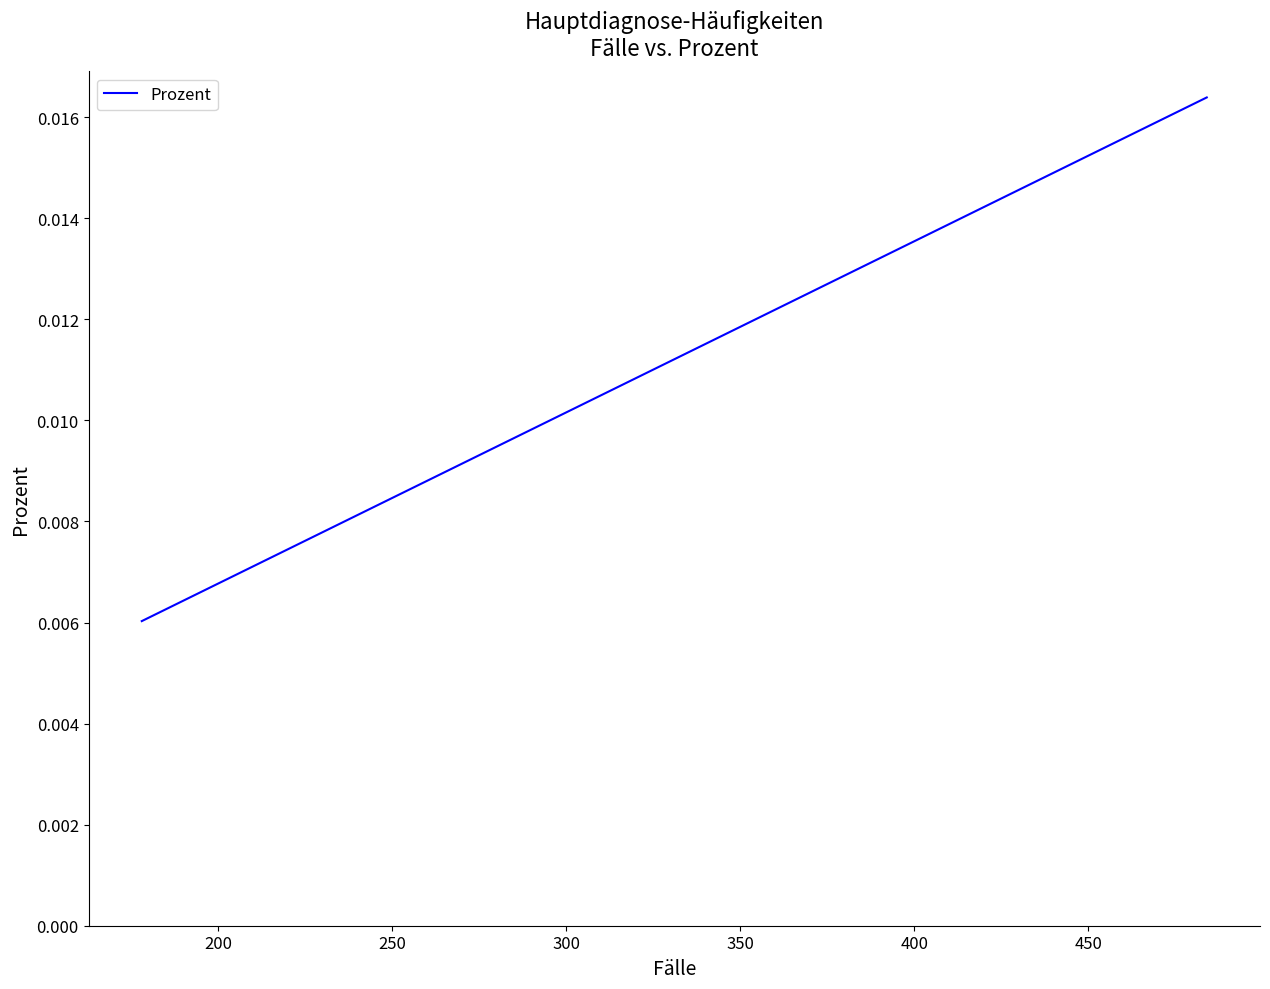

The value at 19 is 0.0. True or false?

False